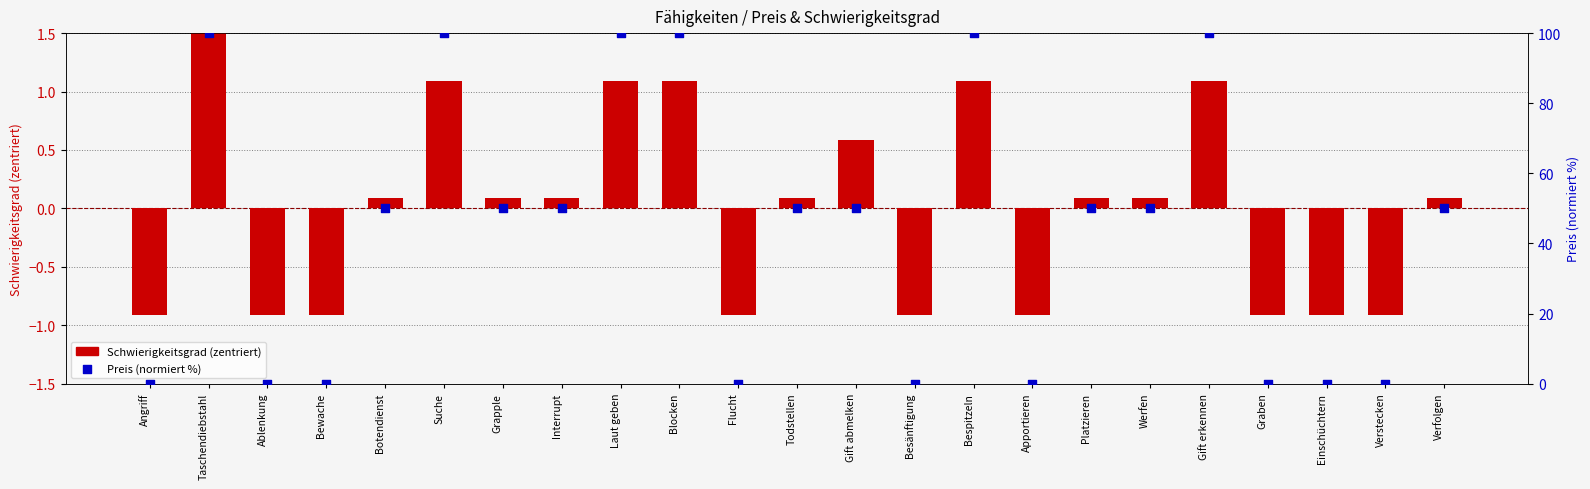

Which series reaches the minimum Y coordinate?

Schwierigkeitsgrad (zentriert)